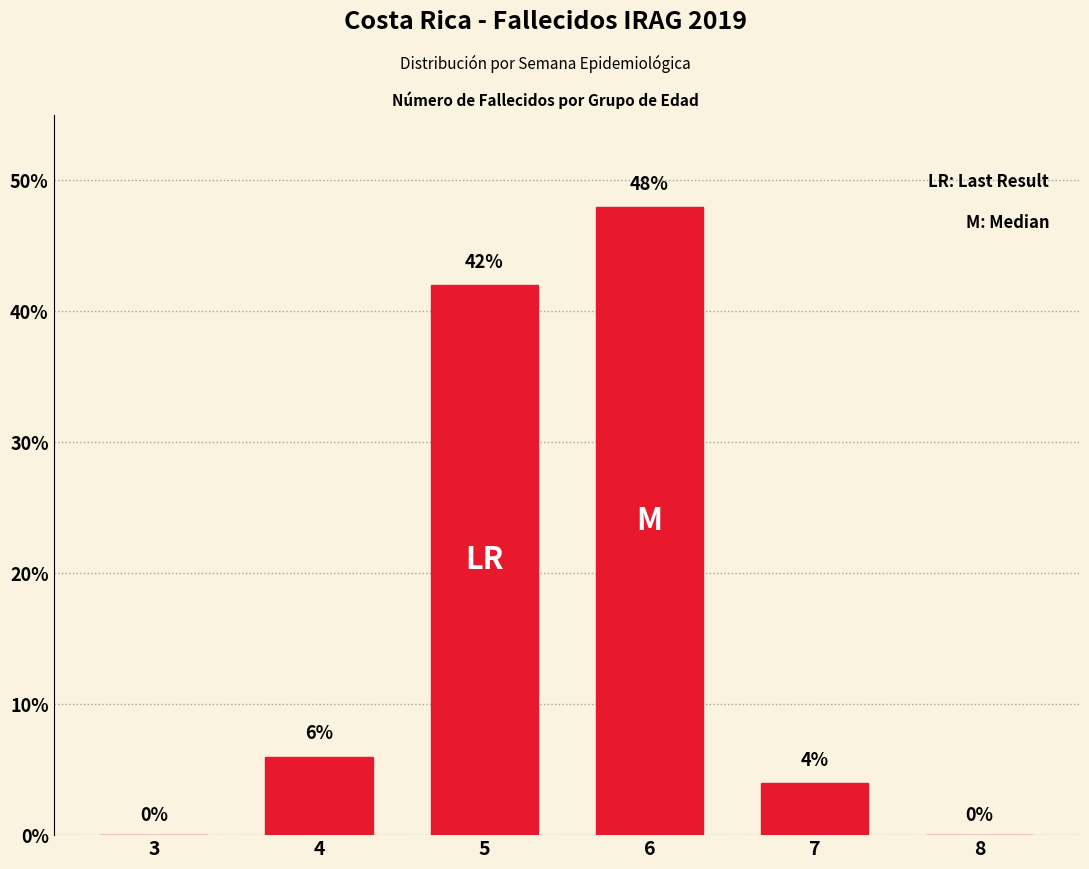

At which label is the value closest to 24?

4